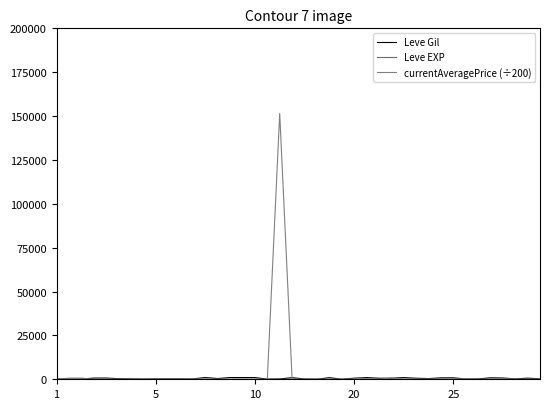

At which label does Leve EXP reach its minimum?

1